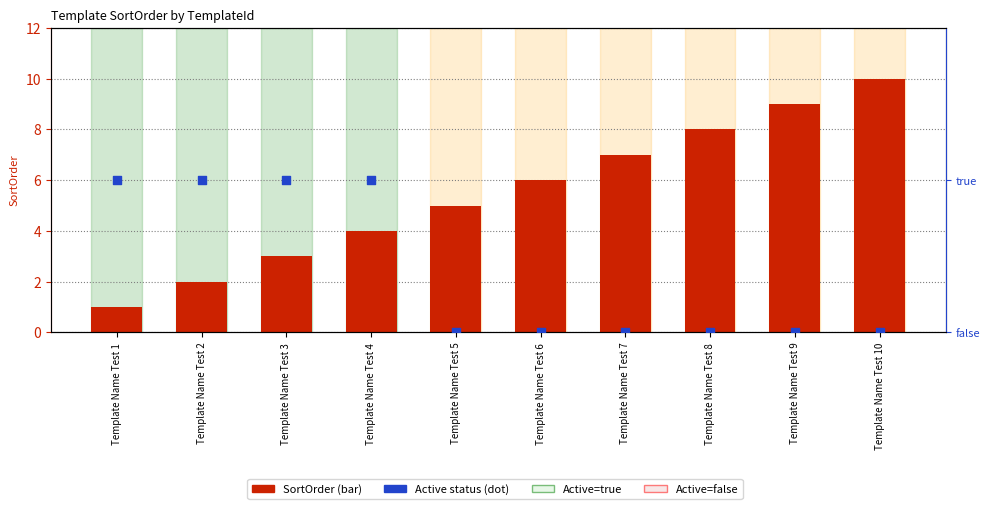

Which series reaches the maximum Y coordinate?

SortOrder